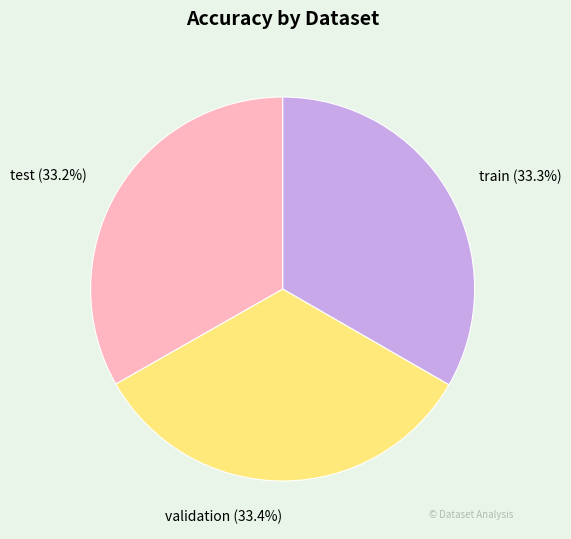

Is there a majority slice in this chart?

No